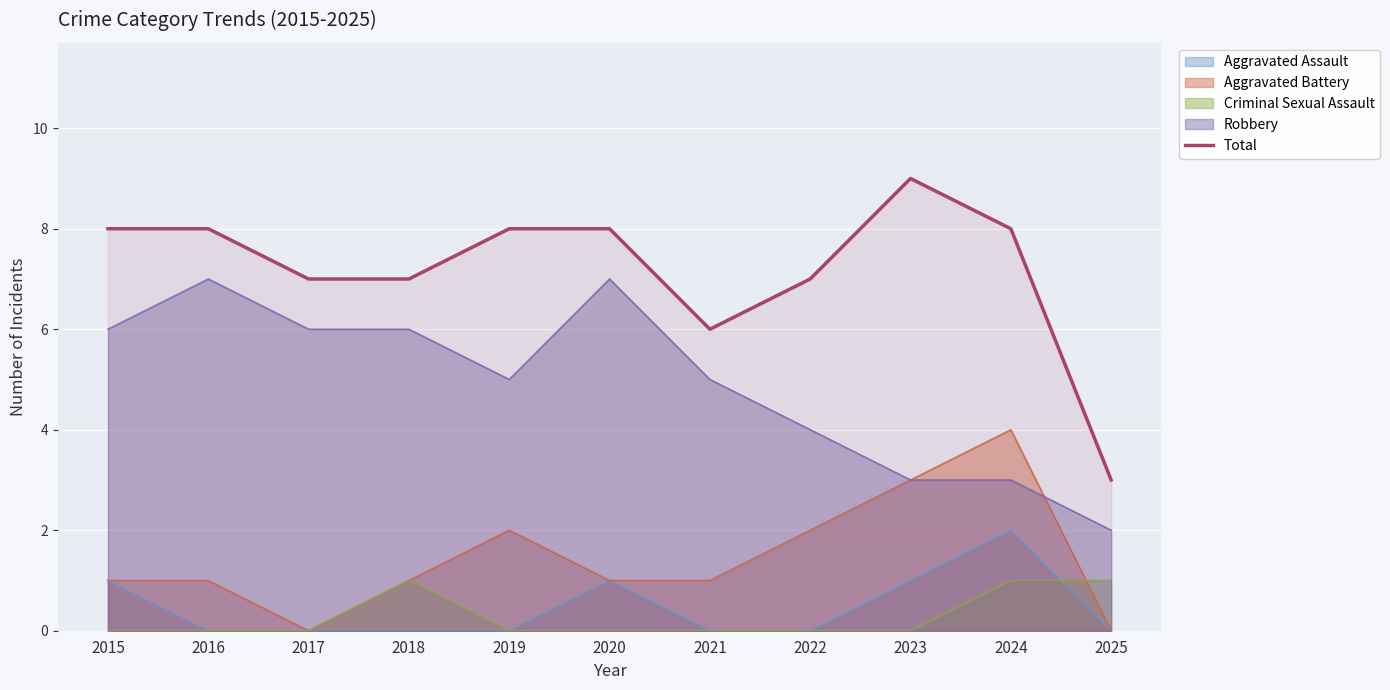

What is the difference between the values at 2016 and 2025?

5